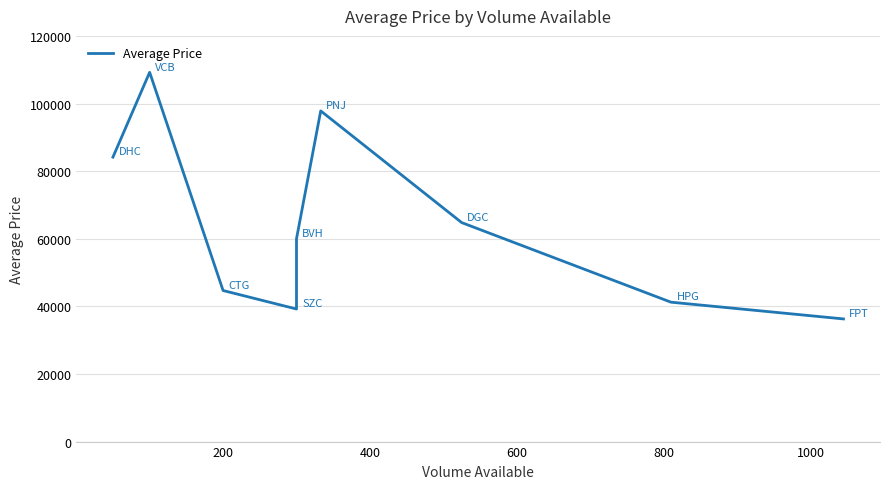

What is the value of the 6th point from the left?

97813.0